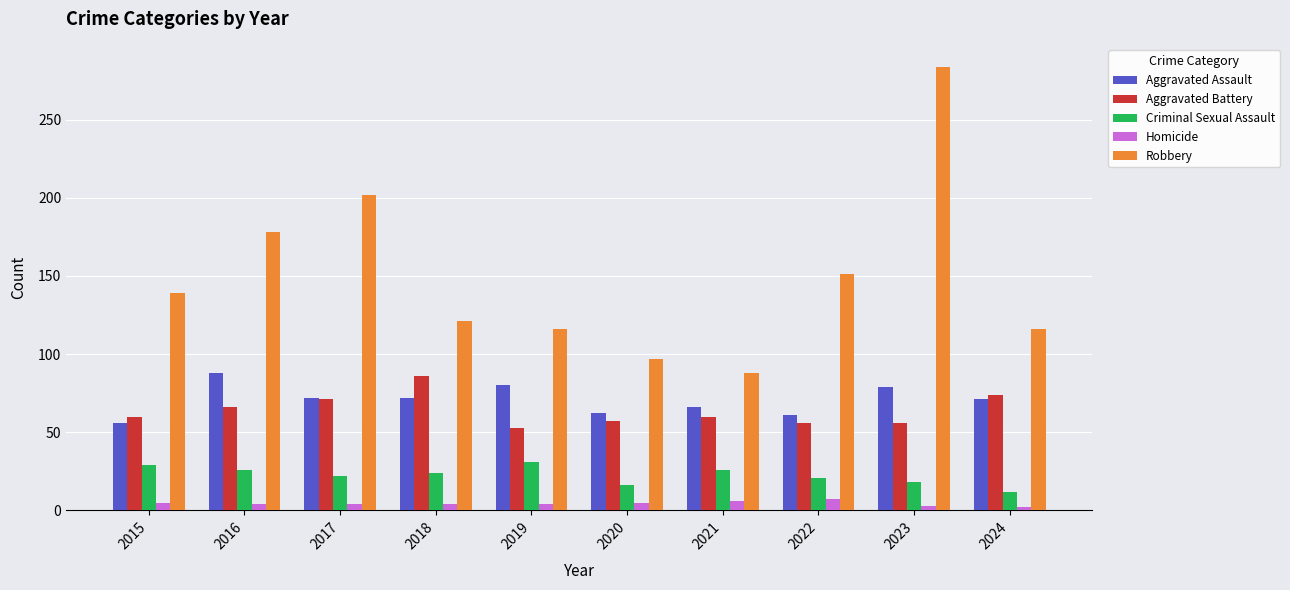

How many data points does each series have?

10